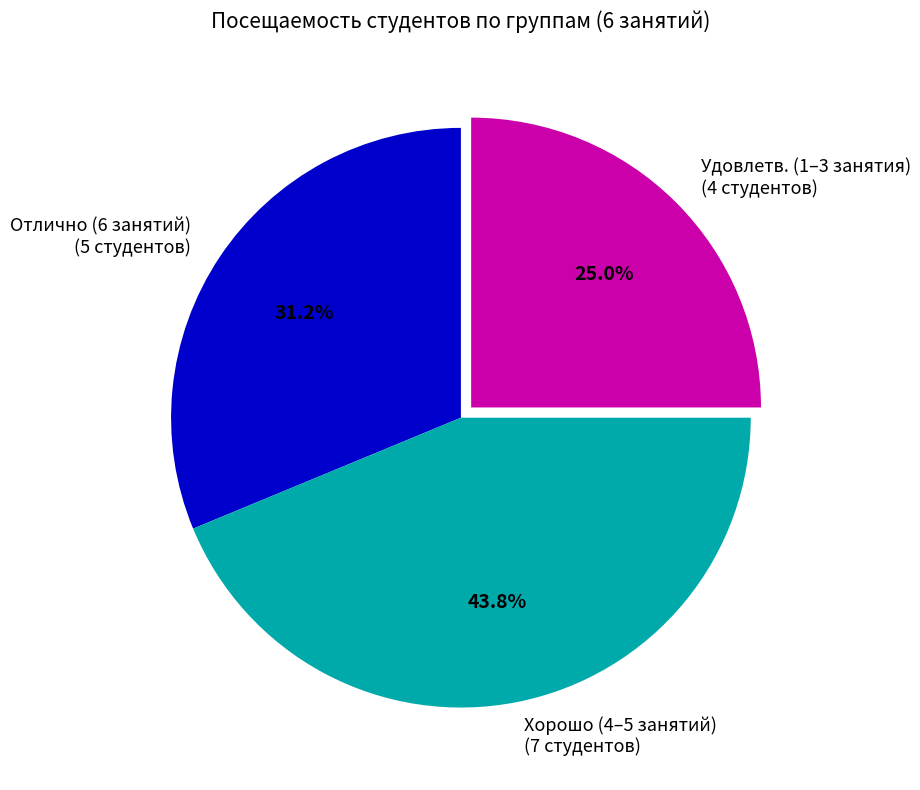

Rank the categories by value from lowest to highest.

Удовлетв. (1–3 занятия) (4 студентов), Отлично (6 занятий) (5 студентов), Хорошо (4–5 занятий) (7 студентов)